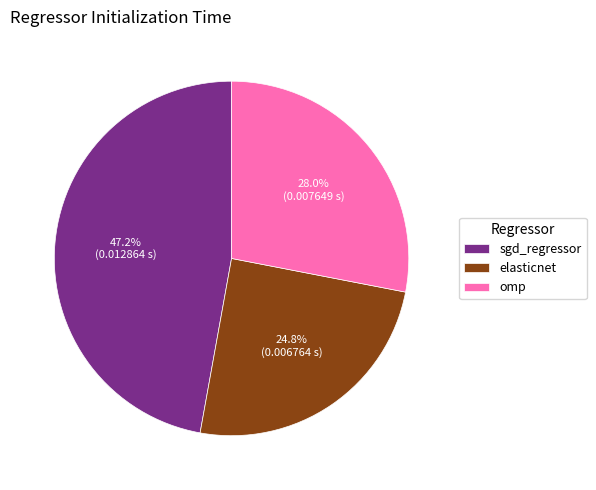

Rank the categories by value from highest to lowest.

sgd_regressor, omp, elasticnet